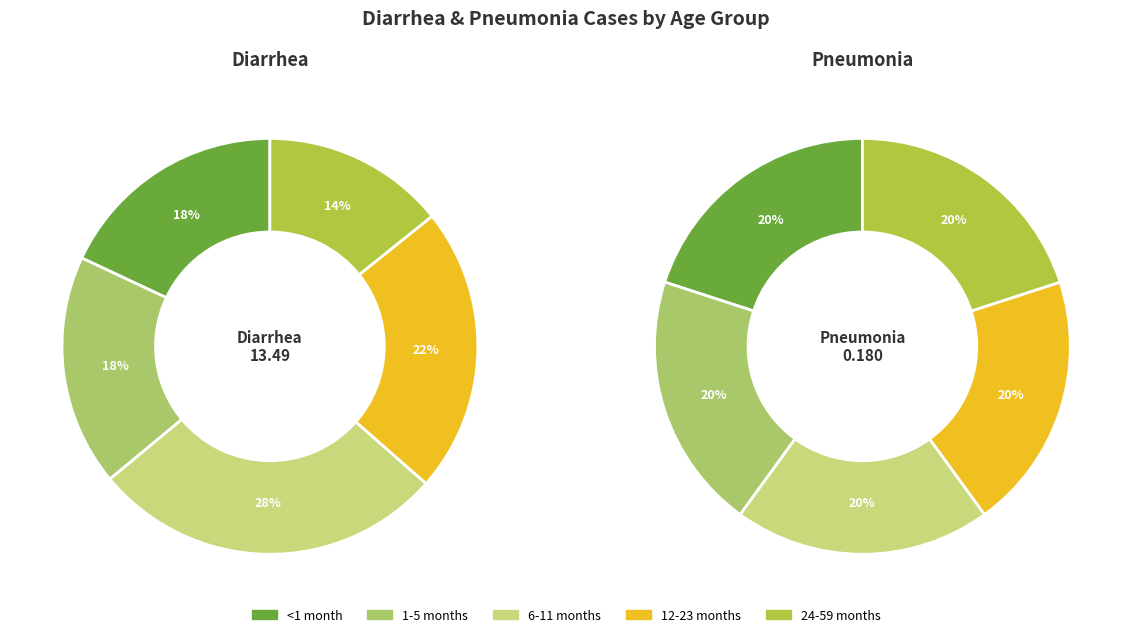

To the nearest percent, what portion does 1-5 months represent?

20%